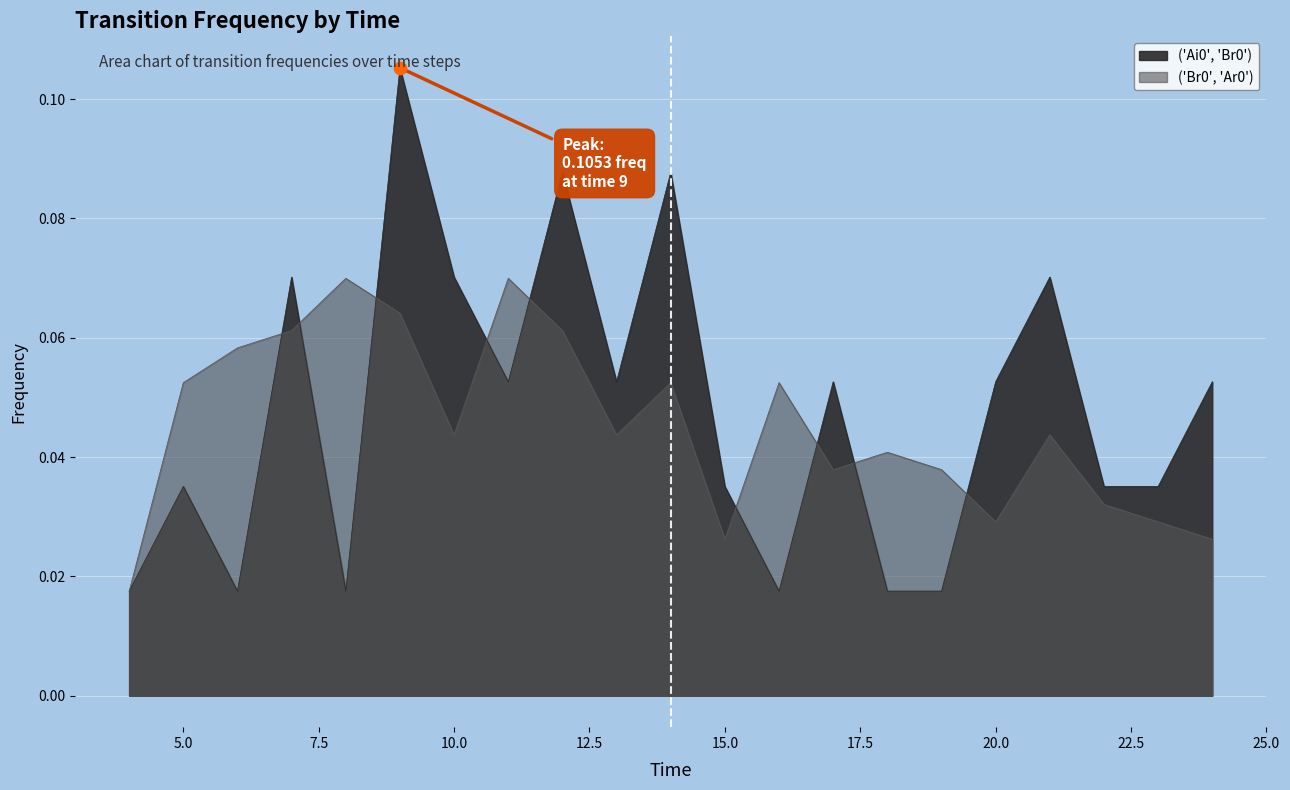

Is the value of ('Br0', 'Ar0') at 6 greater than the value of ('Ai0', 'Br0') at 4?

Yes